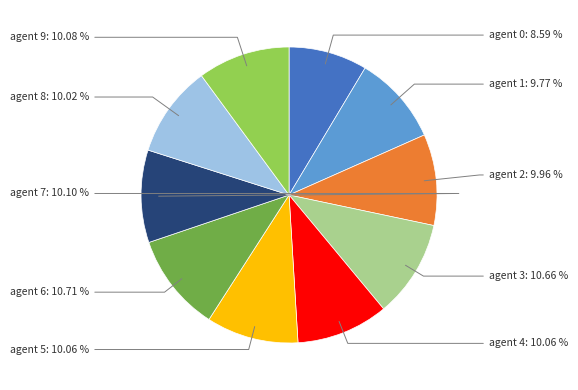

Does any single category account for the majority?

No